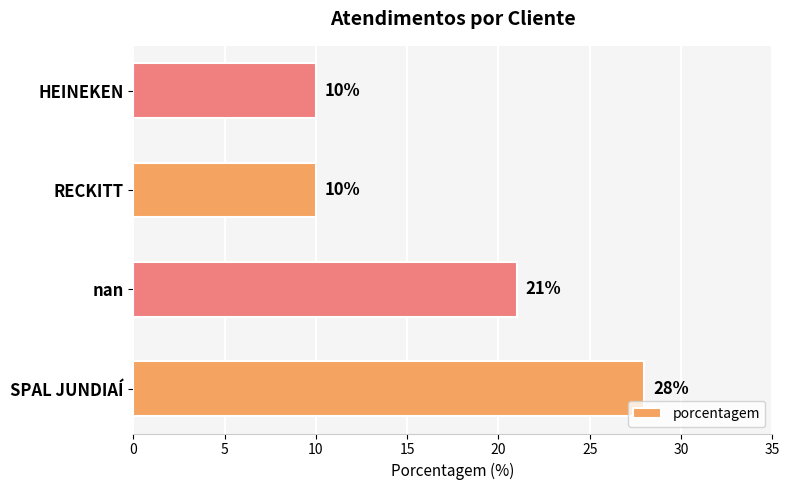

What is the change in value from nan to HEINEKEN?

-11